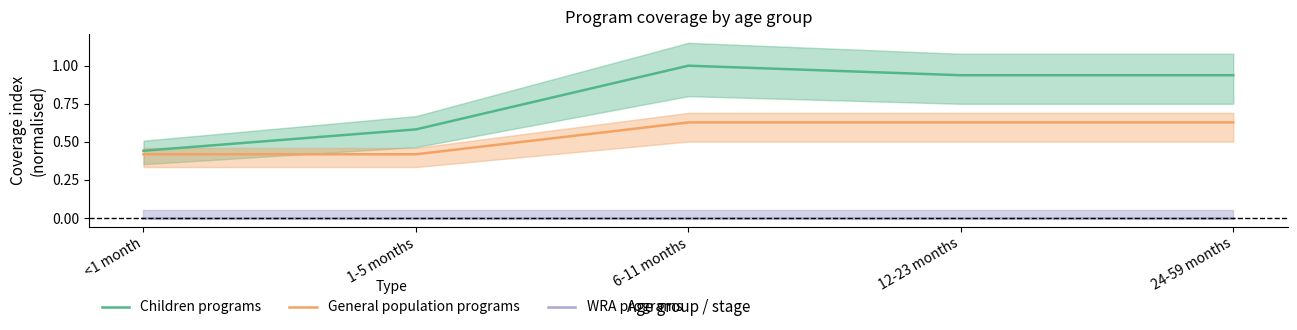

Is this an area chart (filled region under the line)?

No